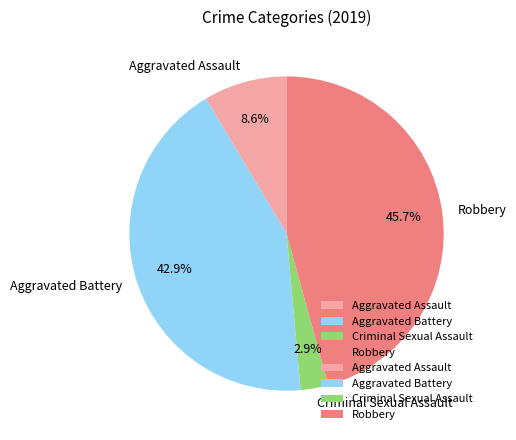

Is it true that Robbery is 46% of the pie?

True